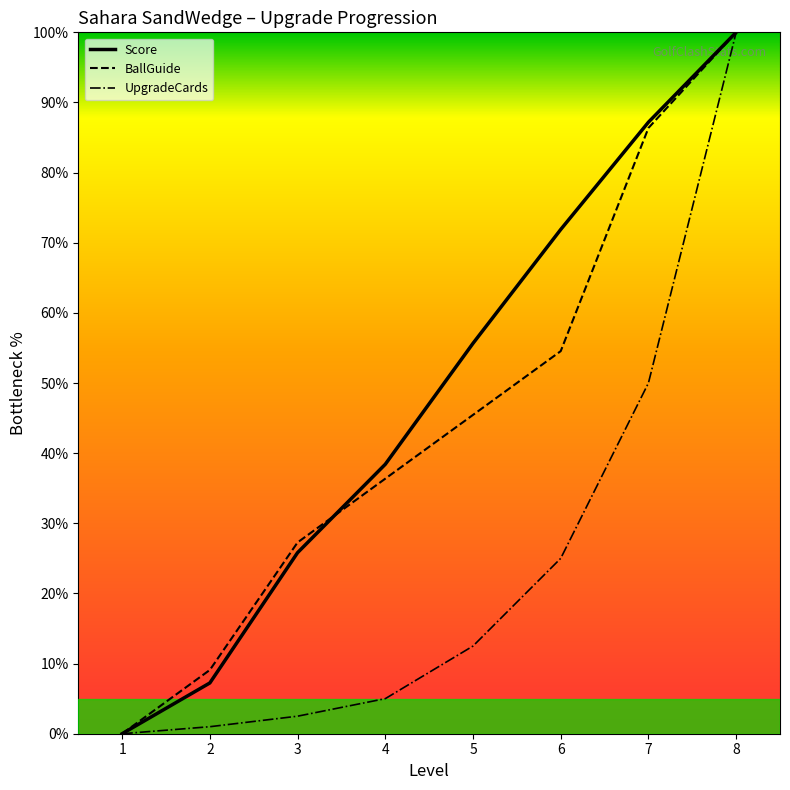

Is the value of Score at 2 greater than the value of BallGuide at 1?

Yes